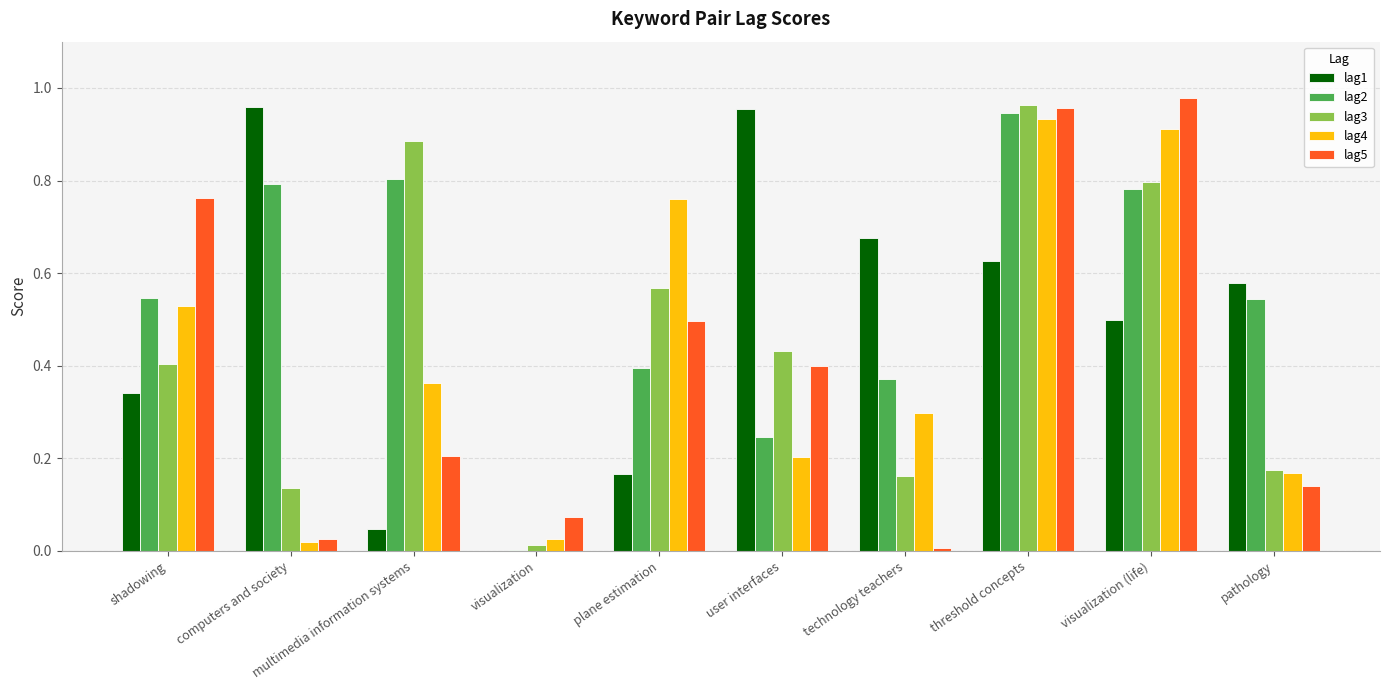

What is the total value across all series at pathology?

1.6